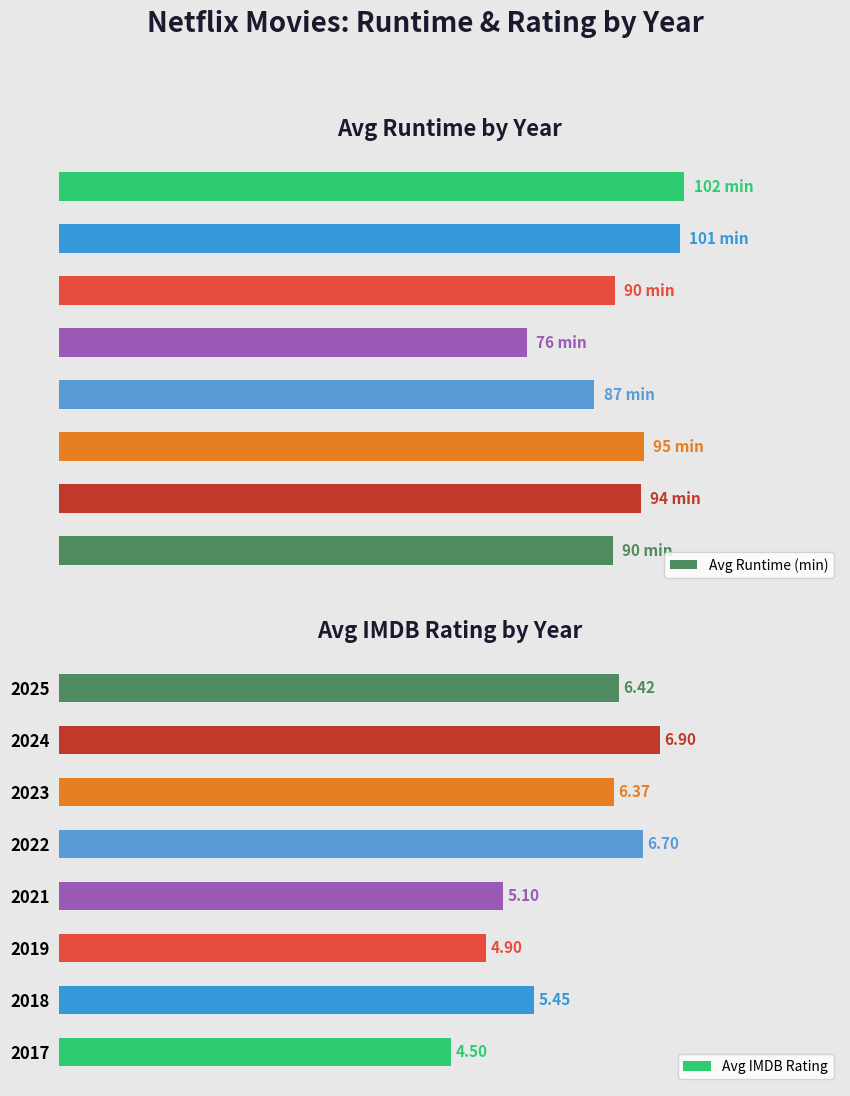

Is the value of Avg IMDB Rating at 2023 greater than the value of Avg Runtime (min) at 2023?

No